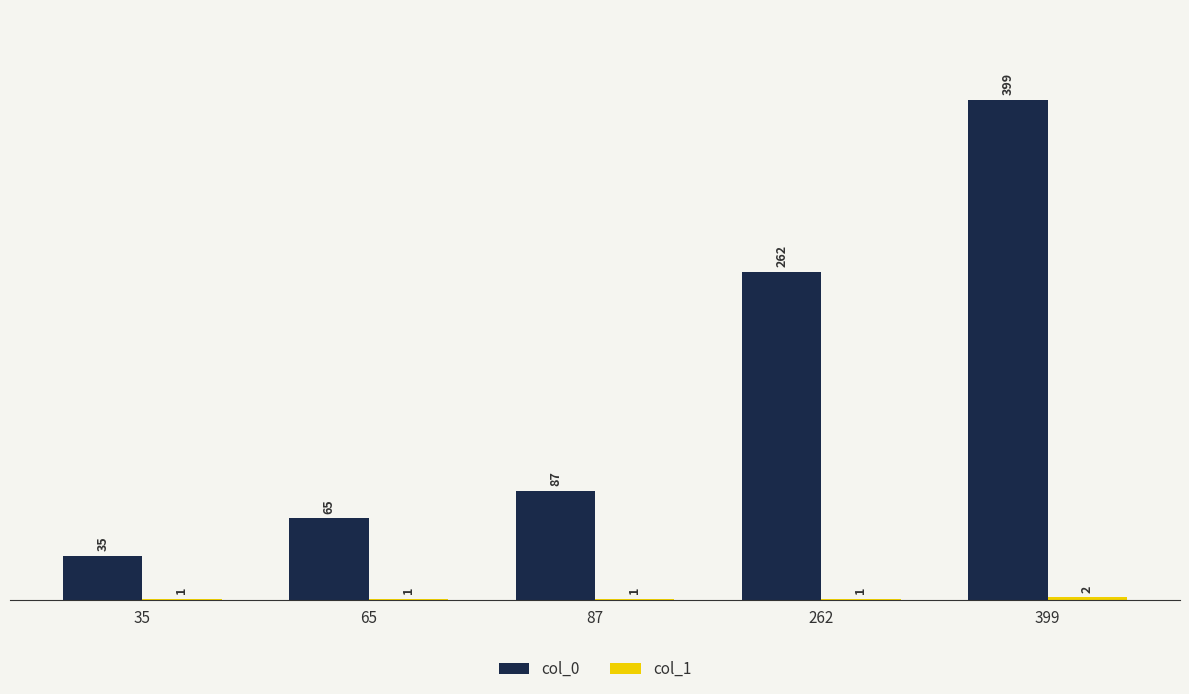

What is the sum of the col_0 values at 65 and 87?

152